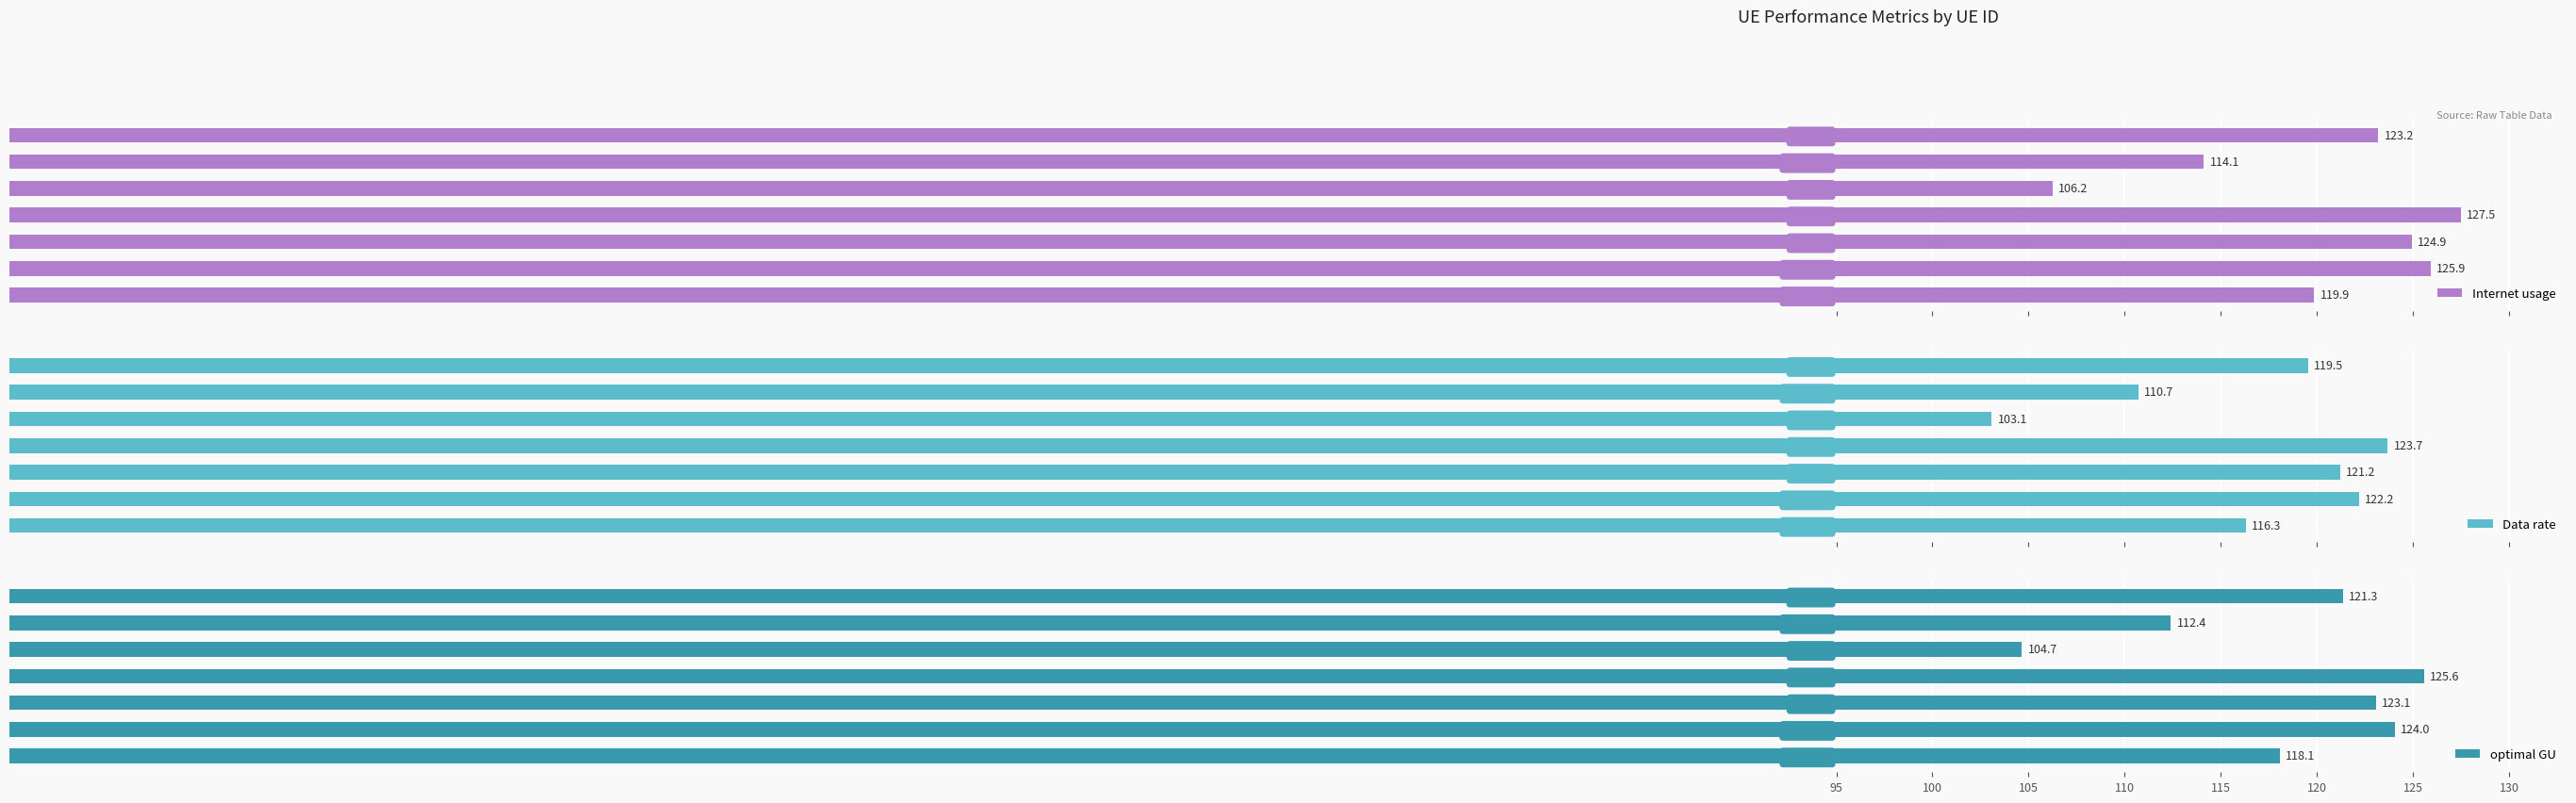

What is the maximum value shown in the chart?

127.5